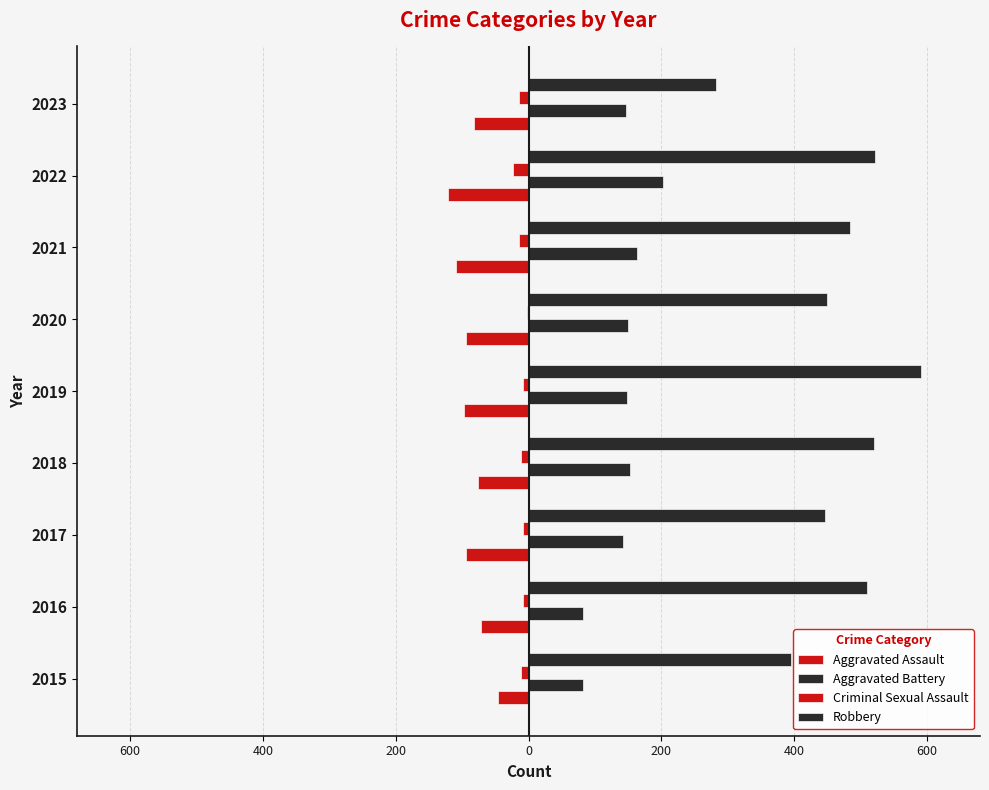

How many data points in Robbery are less than 484?

4